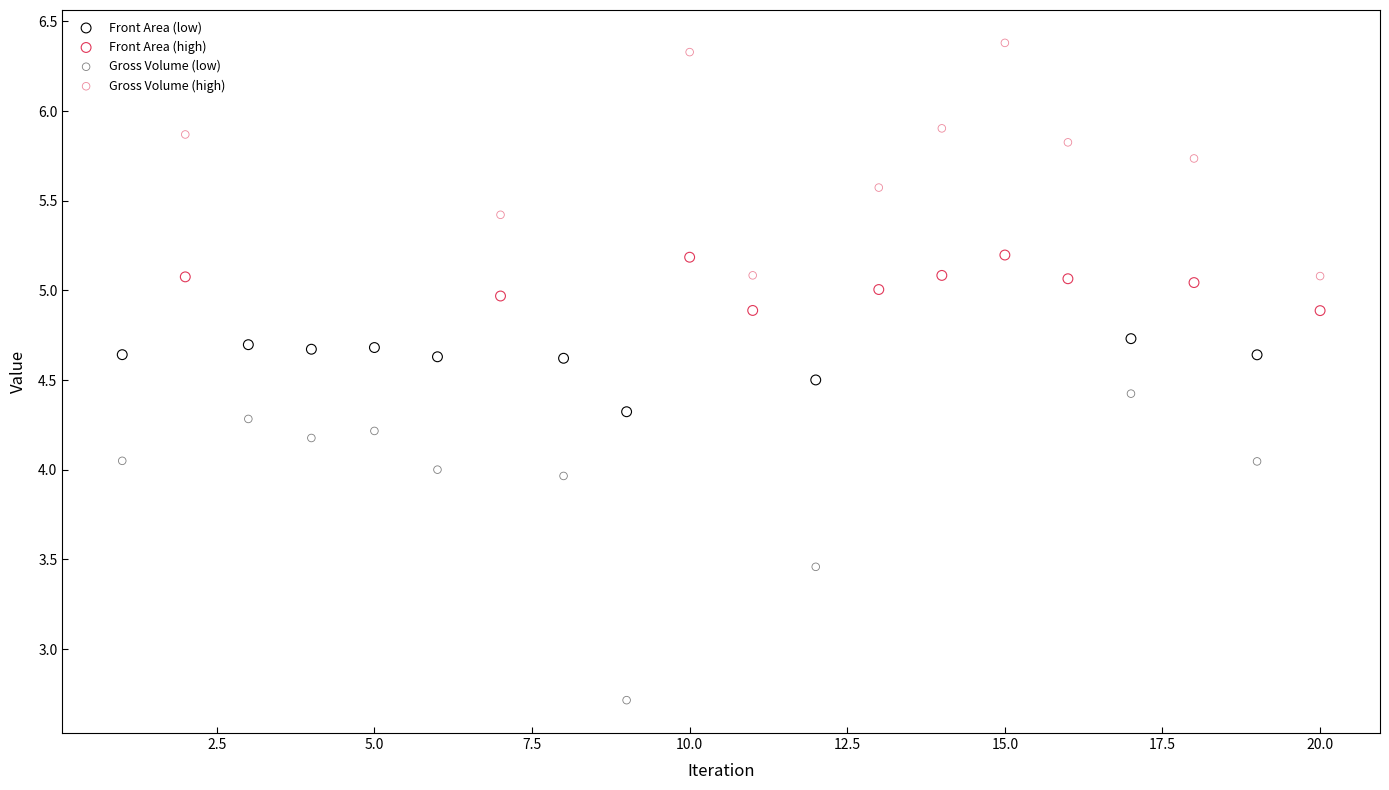

Which series contains the lowest Y value?

Gross Volume (low)